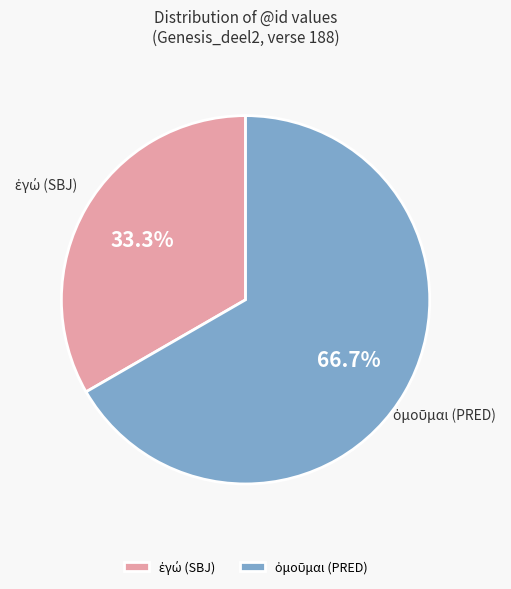

Does any single category account for the majority?

Yes